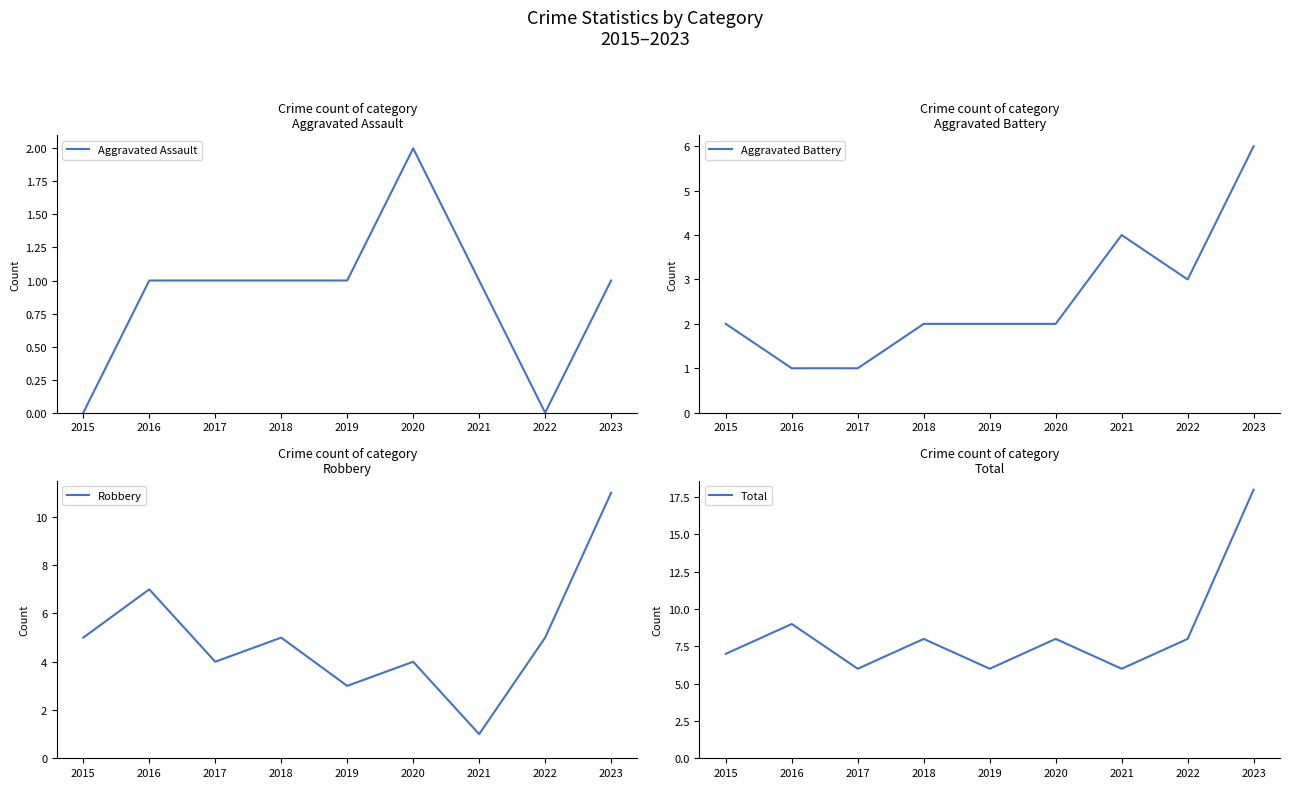

Count the number of data series in this chart.

4